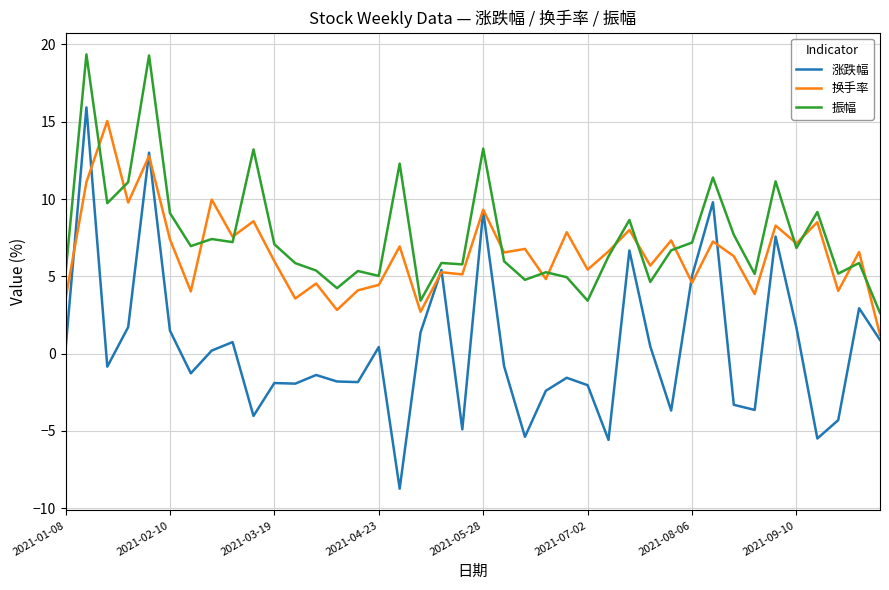

Rank the series by their average value, from lowest to highest.

涨跌幅, 换手率, 振幅